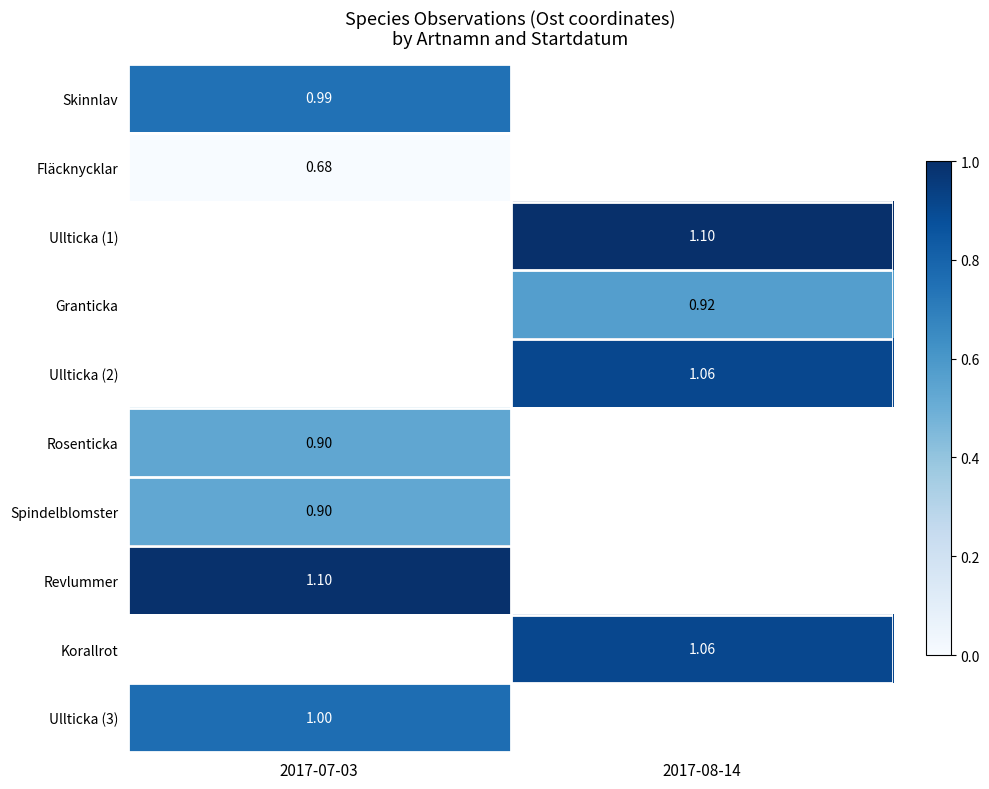

Is the value of Ullticka (3) at 2017-07-03 greater than the value of Granticka at 2017-08-14?

Yes